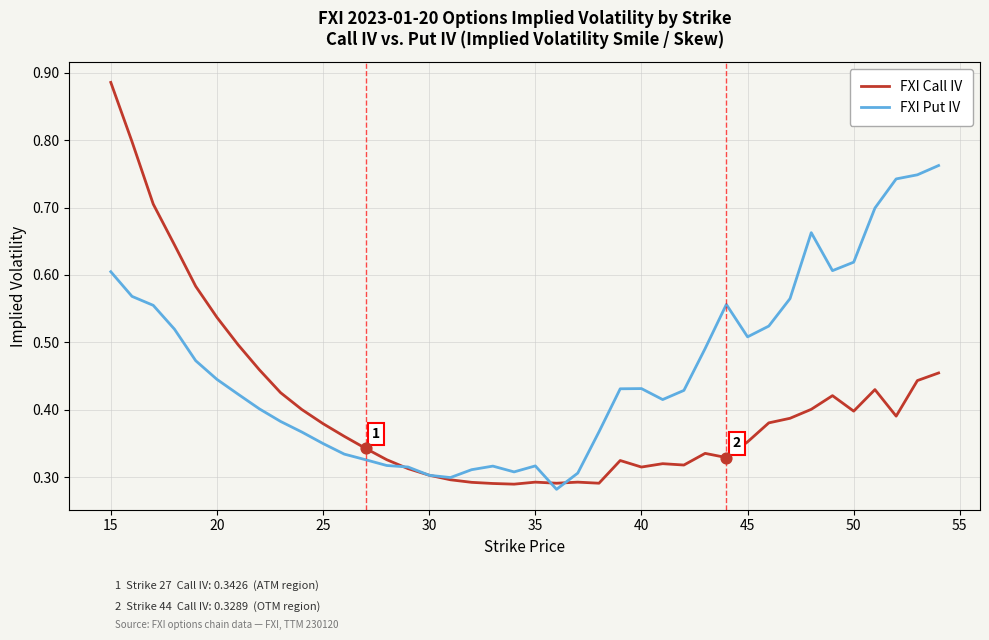

What are all the series names shown in the legend?

FXI Call IV, FXI Put IV